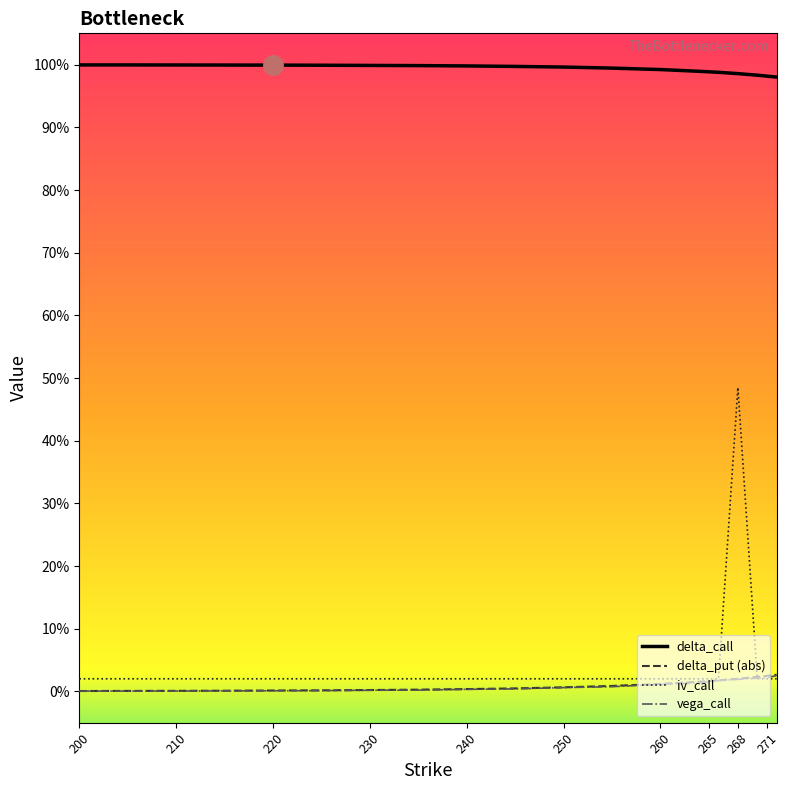

At which label is vega_call closest to 0?

200